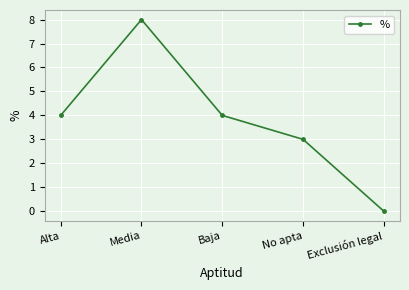

Reading left to right, what are all the values shown in this chart?

4	8	4	3	0